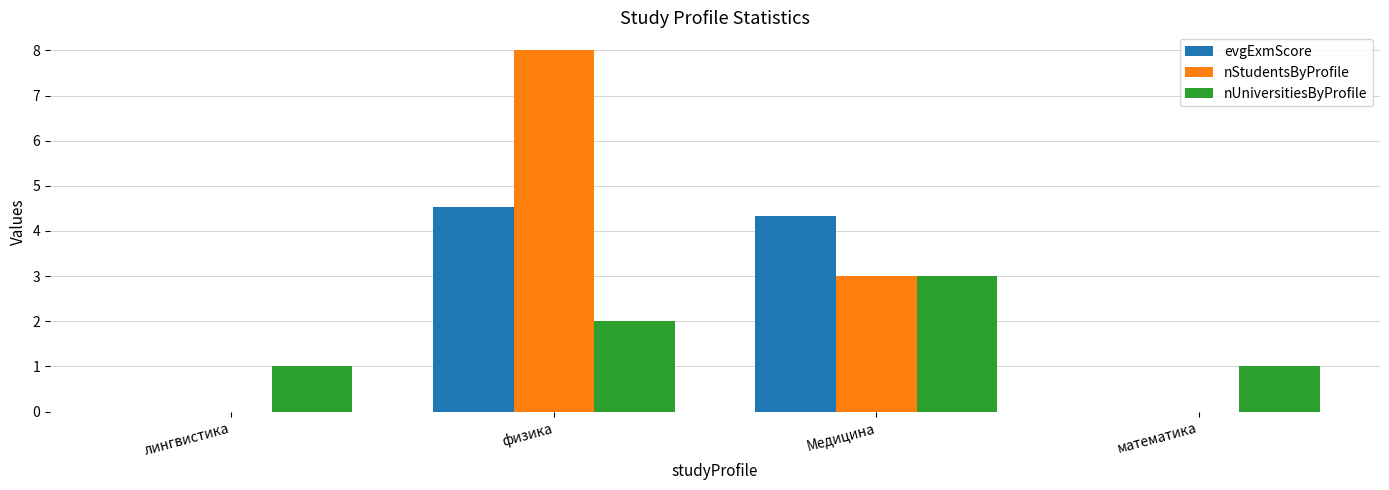

Does the chart contain stacked bars?

No